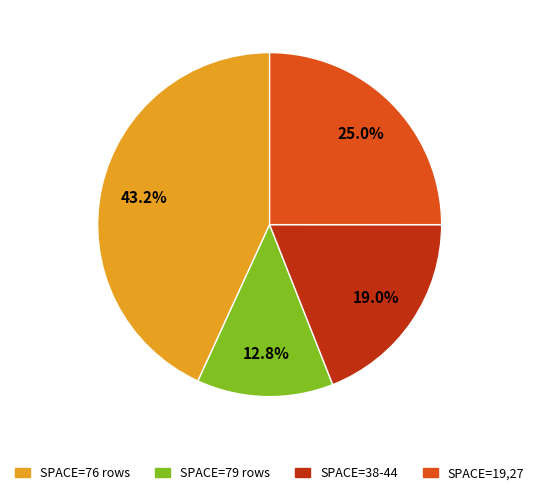

Does any single category account for the majority?

No